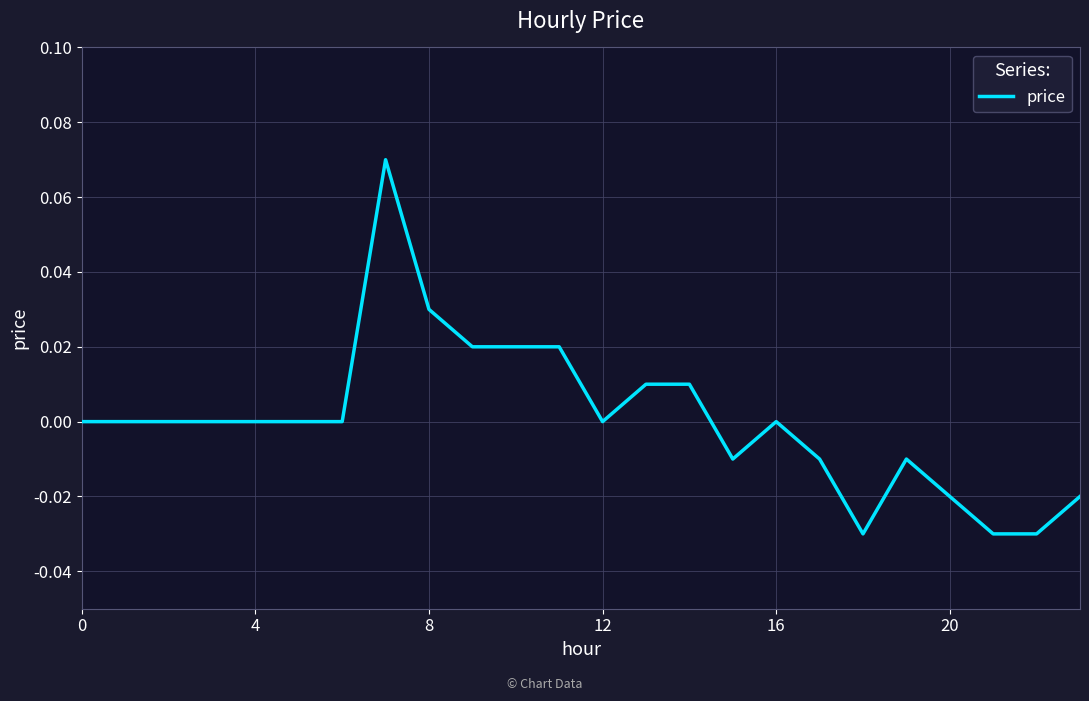

What is the difference between the maximum and second lowest values?

0.1